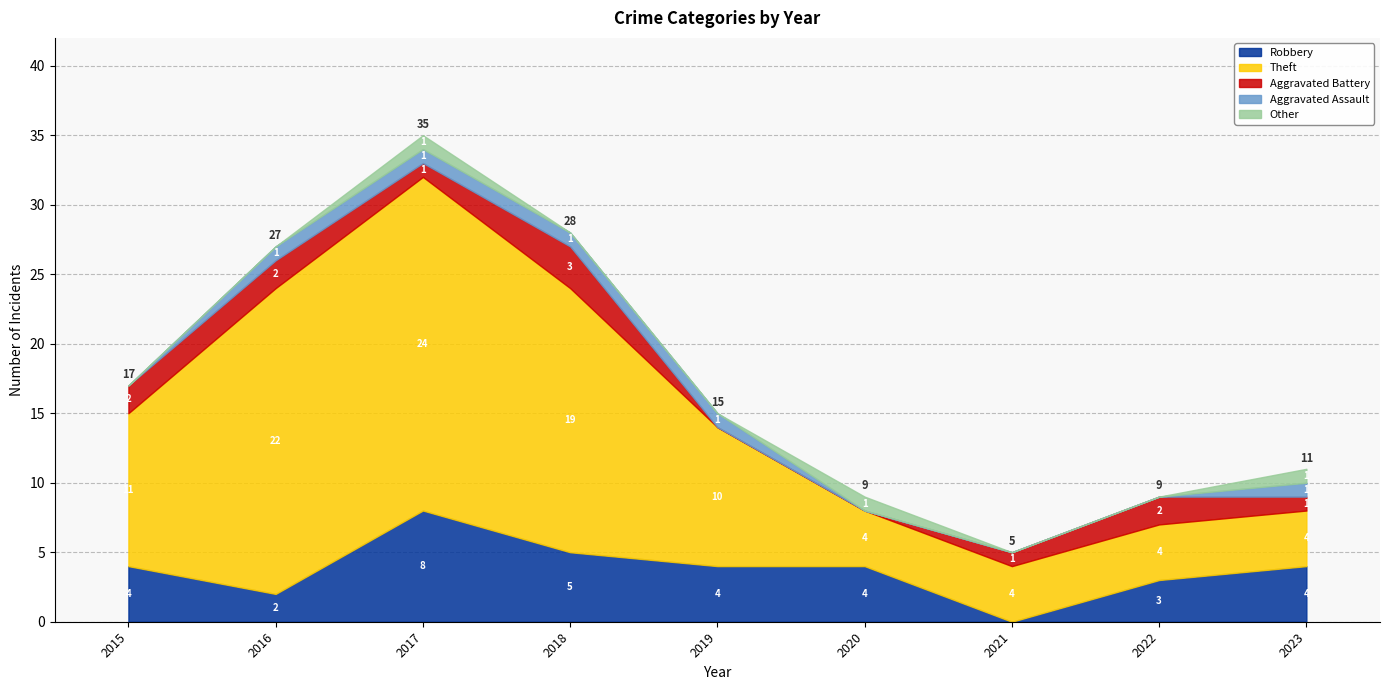

True or false: Aggravated Battery and Theft cross at least once.

False